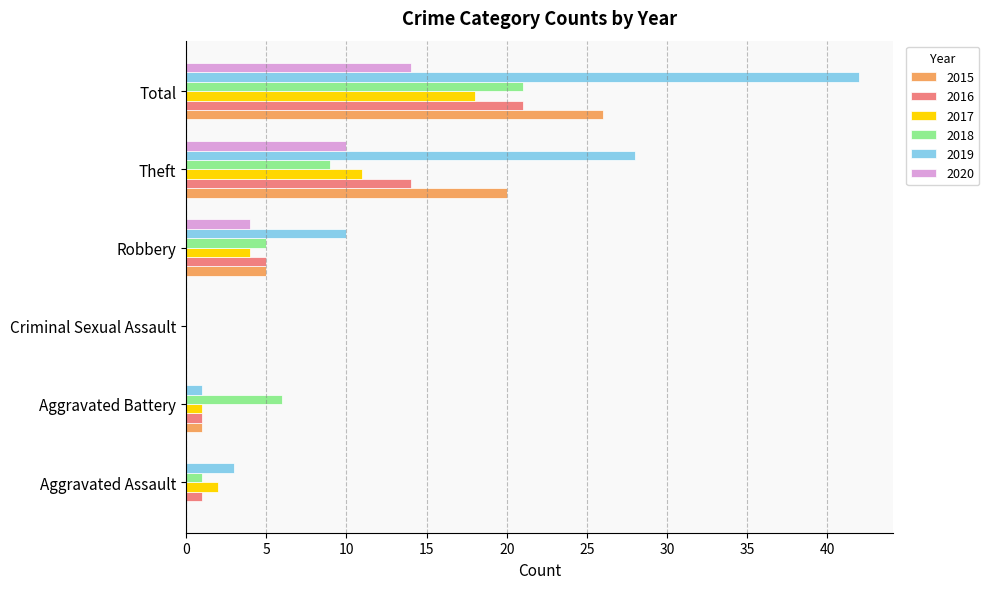

What is the approximate value of 2017 at Robbery?

4